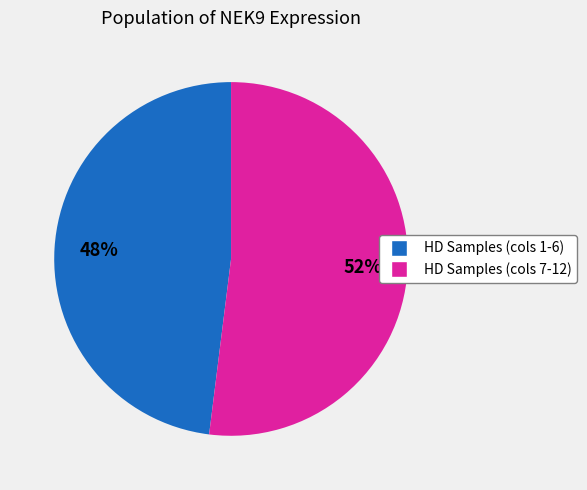

Does any single category account for the majority?

Yes